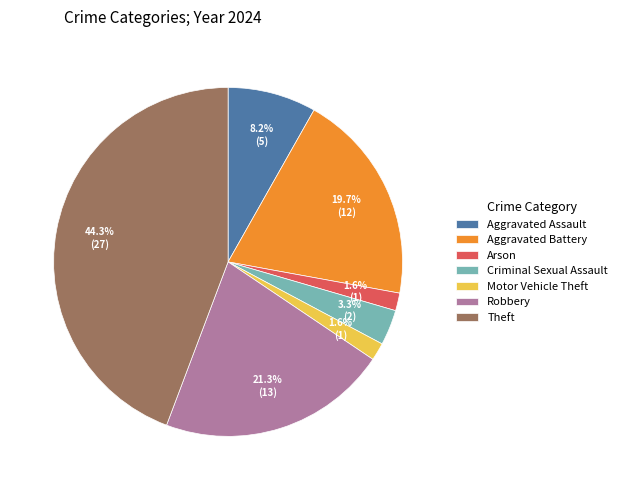

True or false: Theft accounts for 44% of the total.

True